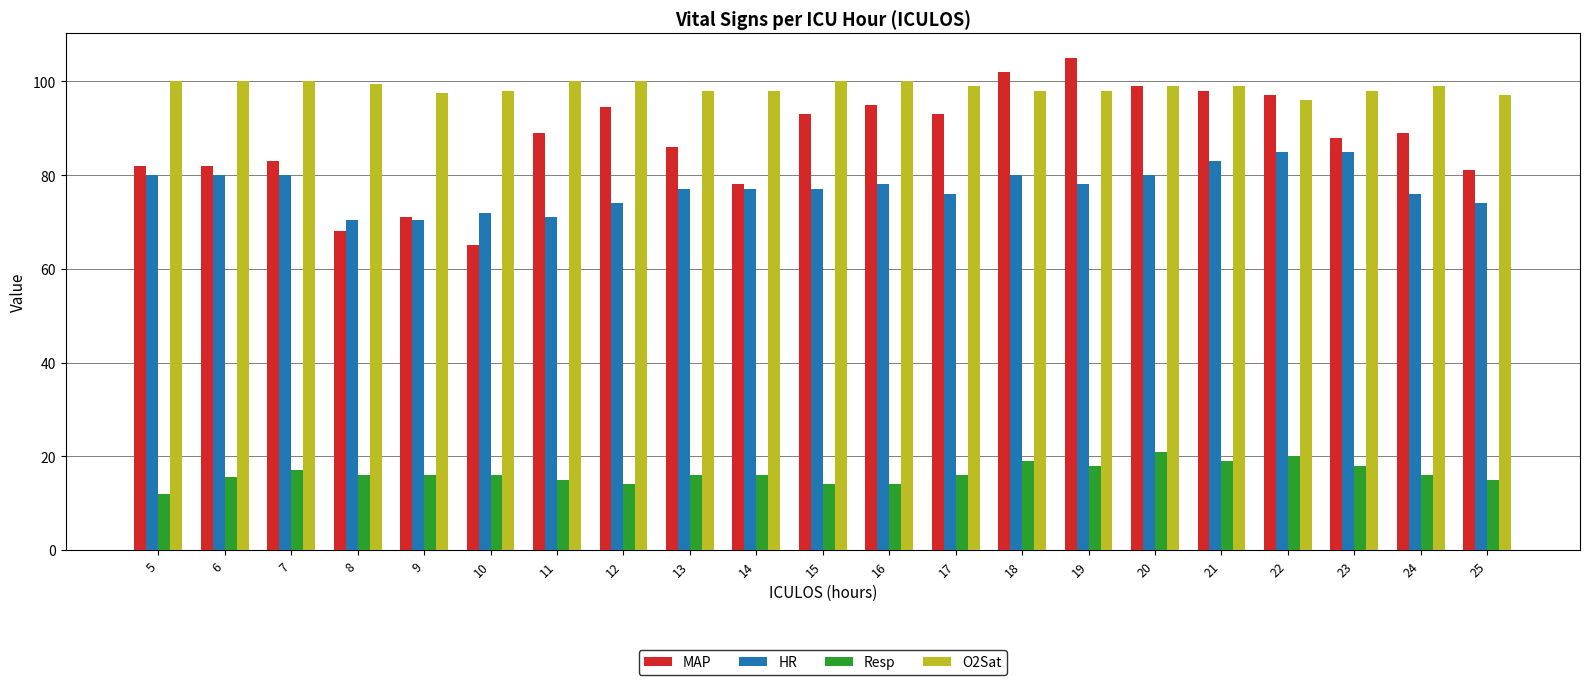

The Resp series shows 19.0 at 18. True or false?

True